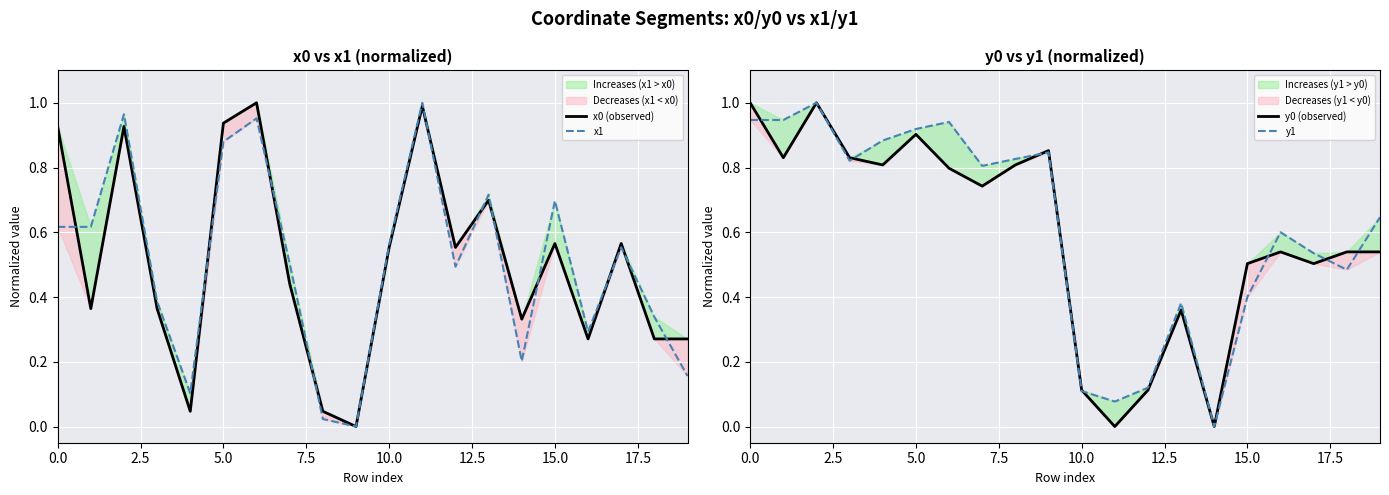

Count the number of data series in this chart.

4